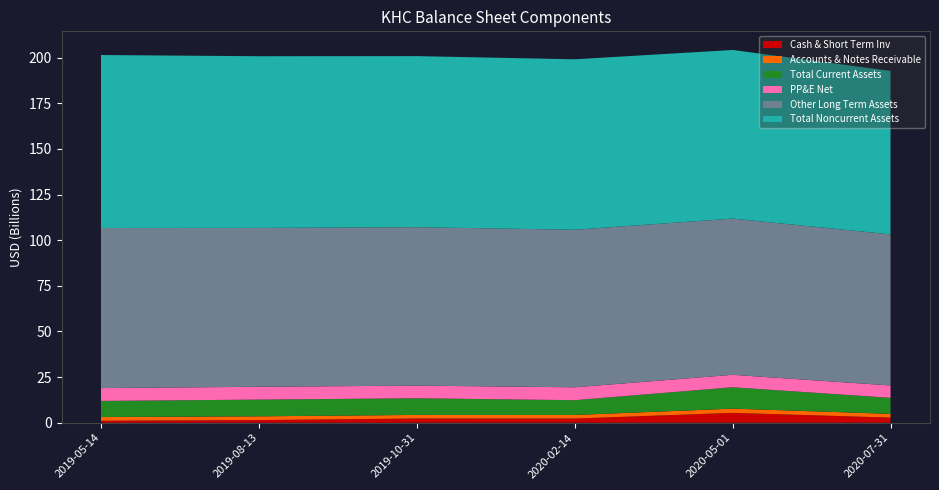

Reading right to left, what are all the values shown in this chart?

Cash & Short Term Inv: 2020-07-31=2812000000	2020-05-01=5403000000	2020-02-14=2279000000	2019-10-31=2315000000	2019-08-13=1452000000	2019-05-14=1096000000
Accounts & Notes Receivable: 2020-07-31=2045000000	2020-05-01=2321000000	2020-02-14=1973000000	2019-10-31=1959000000	2019-08-13=2049000000	2019-05-14=2010000000
Total Current Assets: 2020-07-31=8776000000	2020-05-01=11708000000	2020-02-14=8097000000	2019-10-31=9125000000	2019-08-13=9168000000	2019-05-14=8835000000
PP&E Net: 2020-07-31=6777000000	2020-05-01=6813000000	2020-02-14=7055000000	2019-10-31=6926000000	2019-08-13=7023000000	2019-05-14=7031000000
Other Long Term Assets: 2020-07-31=82753000000	2020-05-01=85552000000	2020-02-14=86298000000	2019-10-31=86771000000	2019-08-13=87010000000	2019-05-14=87696000000
Total Noncurrent Assets: 2020-07-31=89530000000	2020-05-01=92365000000	2020-02-14=93353000000	2019-10-31=93697000000	2019-08-13=94033000000	2019-05-14=94727000000